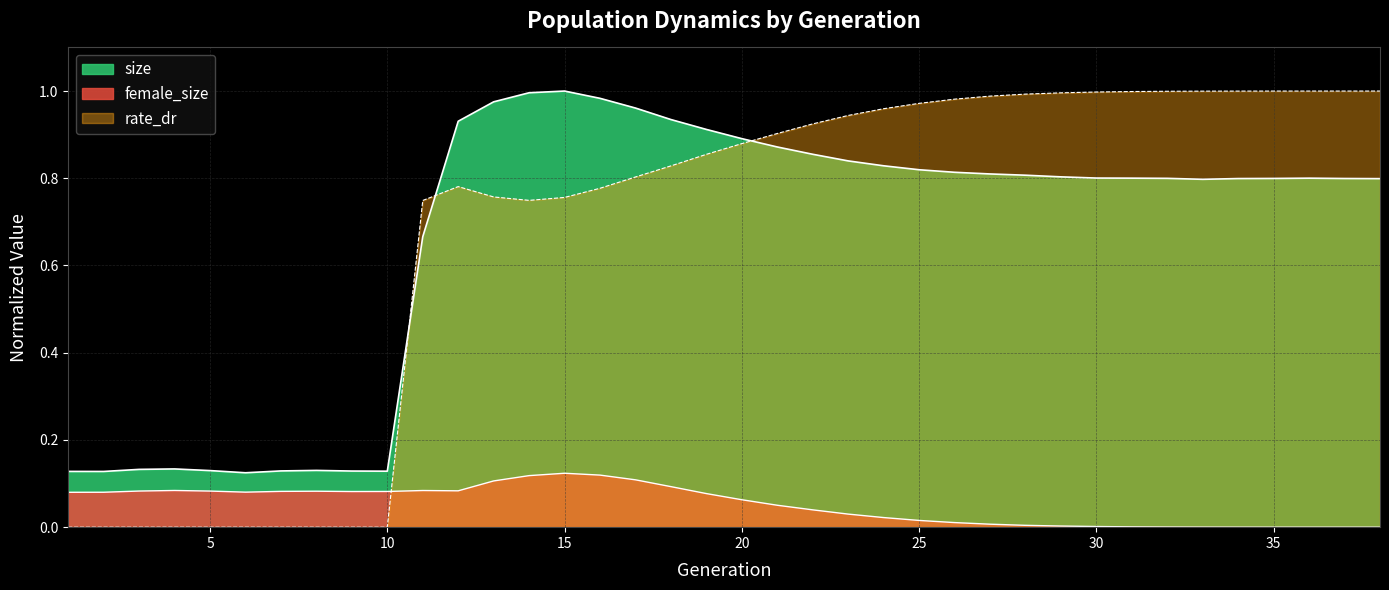

At which label does female_size reach its minimum?

38